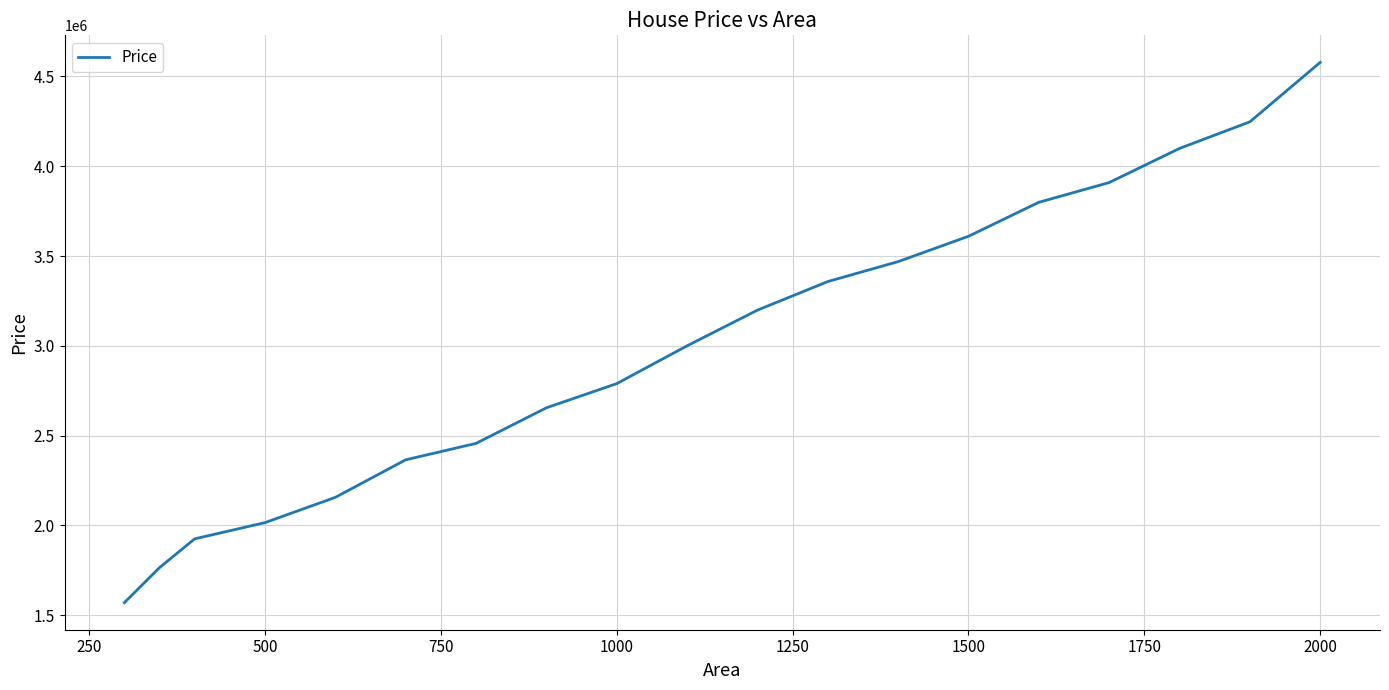

What is the difference between the maximum and minimum values?

3007989